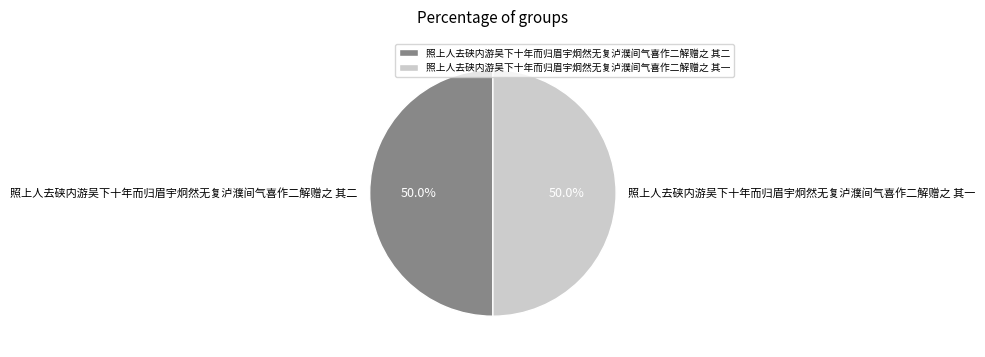

Approximately how many times larger is the value at 照上人去硖内游吴下十年而归眉宇炯然无复泸濮间气喜作二解赠之 其一 compared to 照上人去硖内游吴下十年而归眉宇炯然无复泸濮间气喜作二解赠之 其二?

1.0